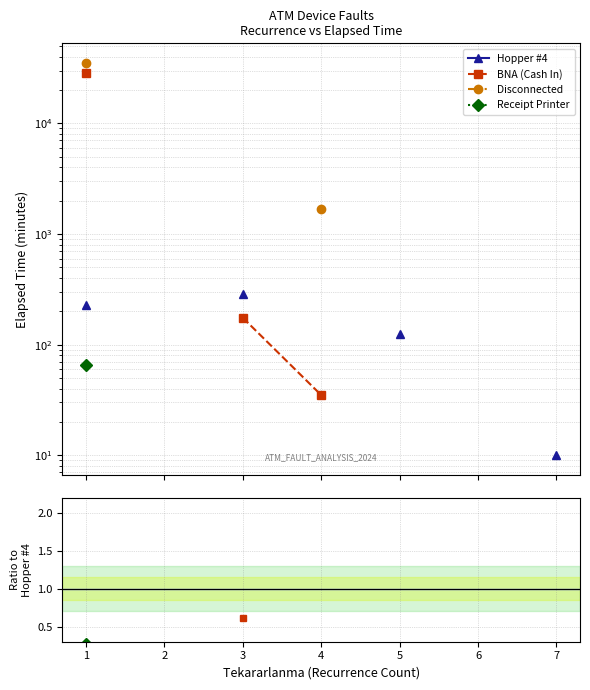

How many values in Hopper #4 are above zero?

4